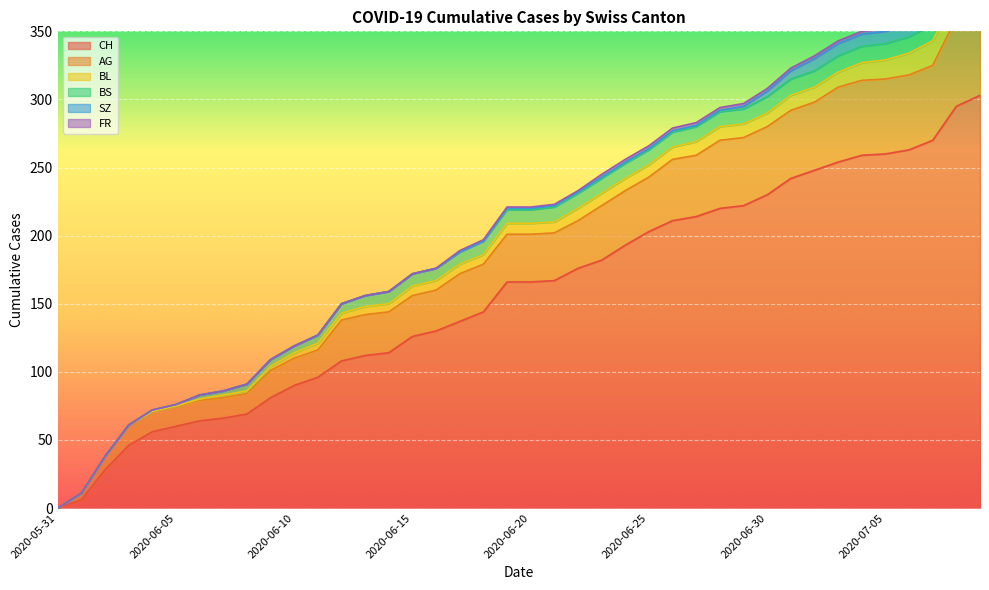

What is the label of the 30th point from the right?

2020-06-10